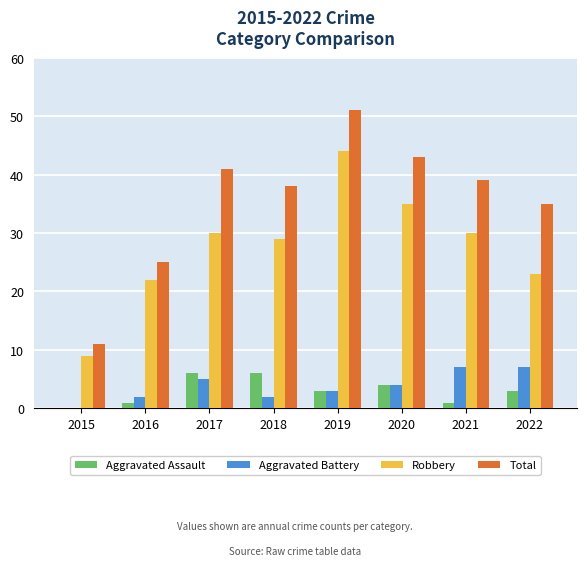

Which series has the widest spread of values?

Total